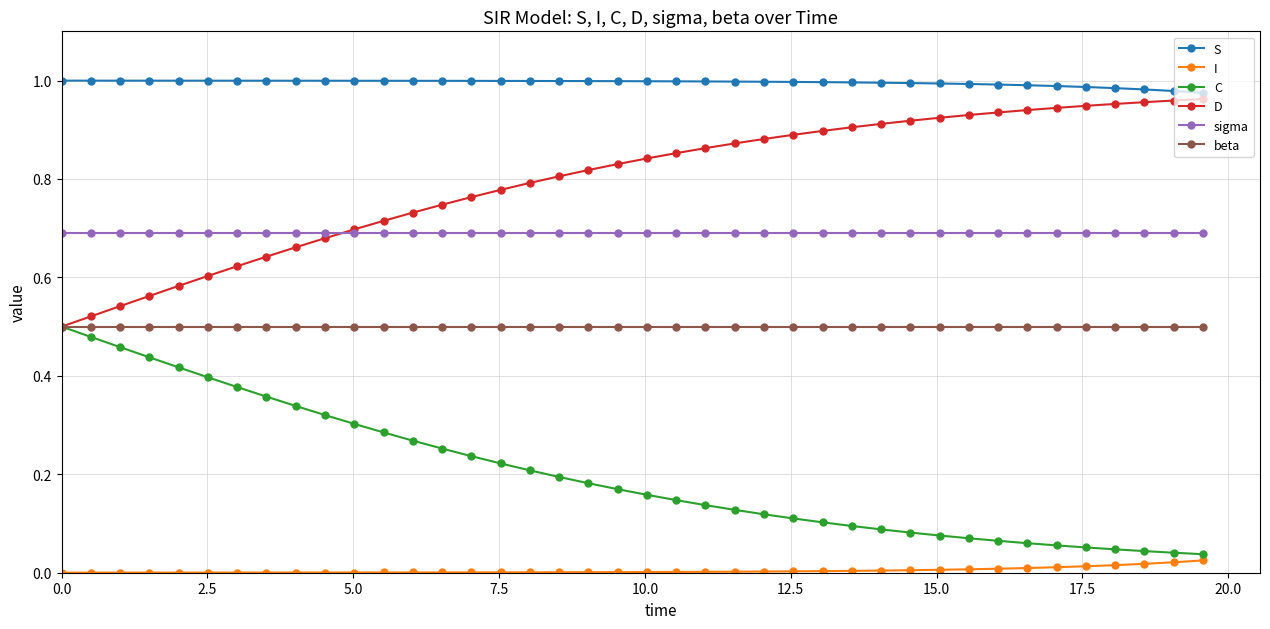

Which series has the largest total across all categories?

S